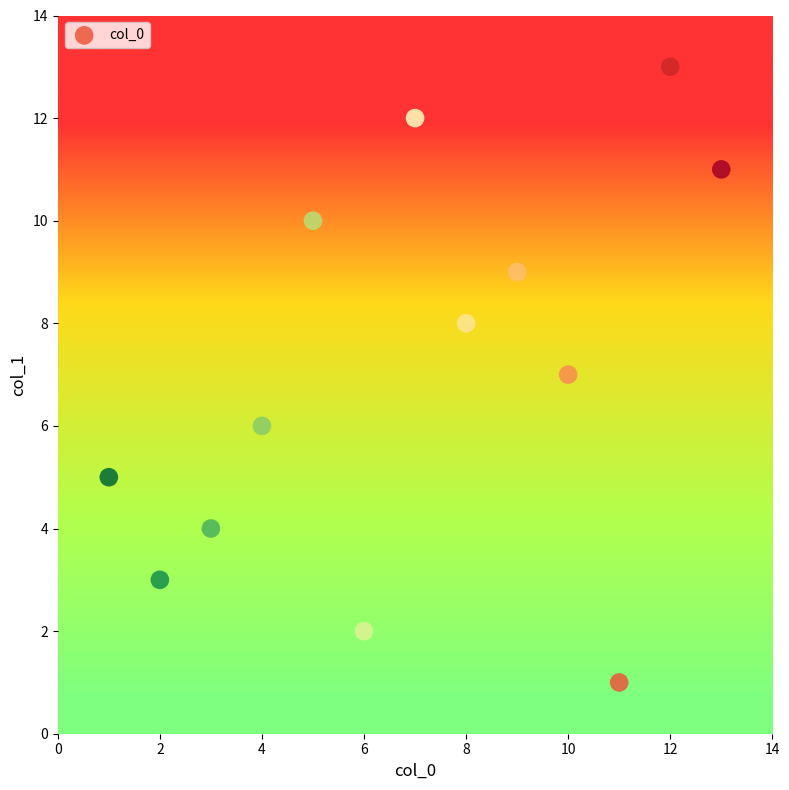

What is the range of Y values (max minus min)?

12